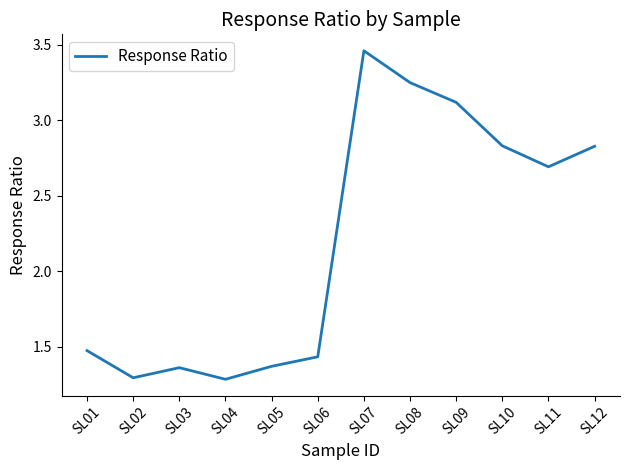

What is the minimum value shown in the chart?

1.3